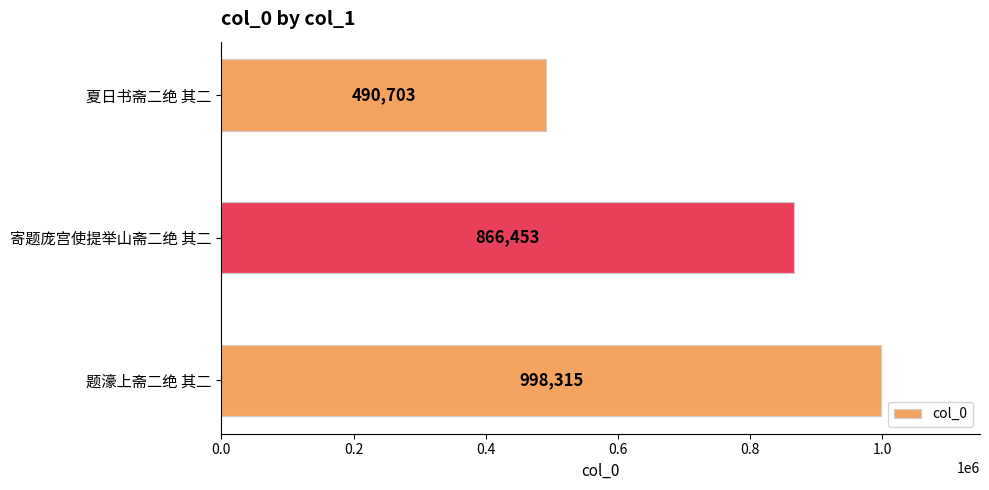

How many values are below 866453?

1